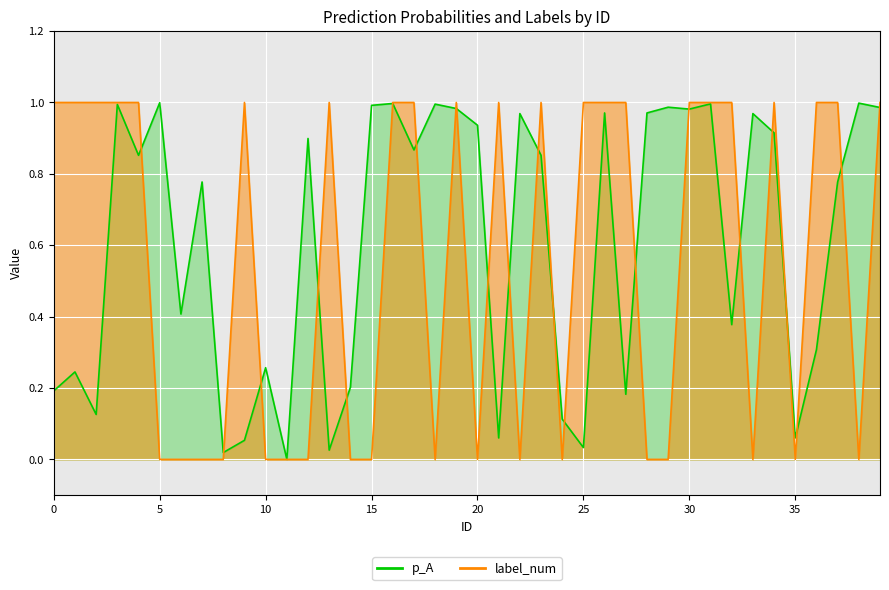

How many values in label_num are above zero?

22